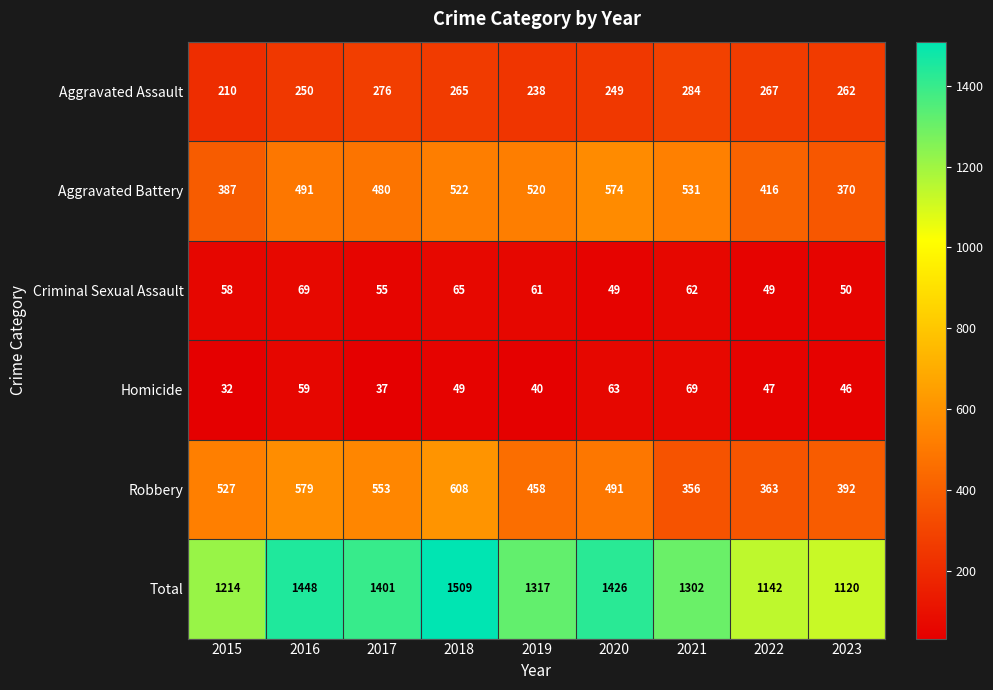

At how many categories does at least one series exceed 1280?

6